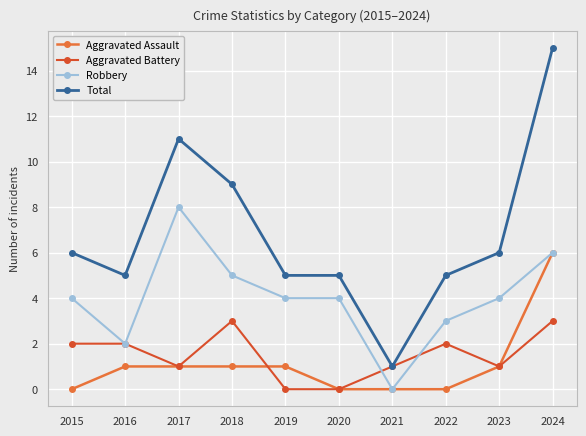

What is the value of the Robbery point at the 6th from the left?

4